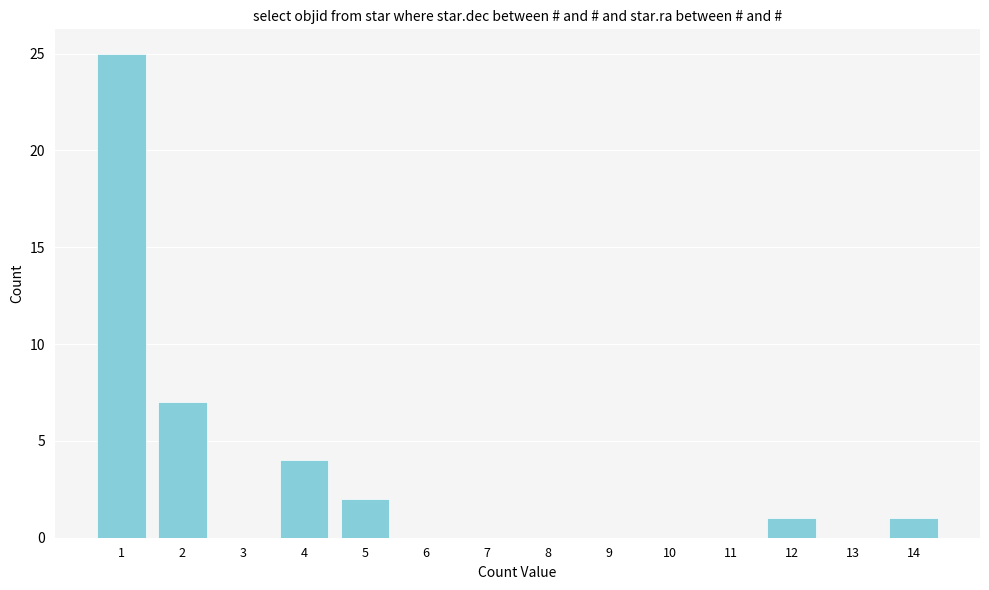

Reading left to right, extract all data points from this chart.

1=25	2=7	3=0	4=4	5=2	6=0	7=0	8=0	9=0	10=0	11=0	12=1	13=0	14=1